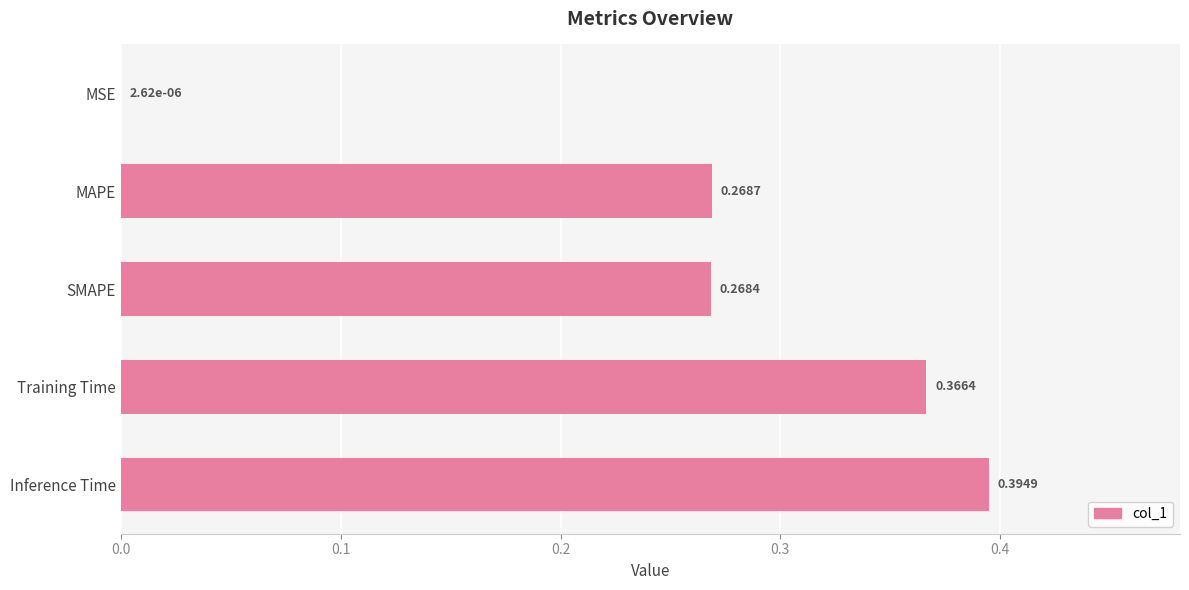

What is the sum of the values at MAPE and Inference Time?

0.7